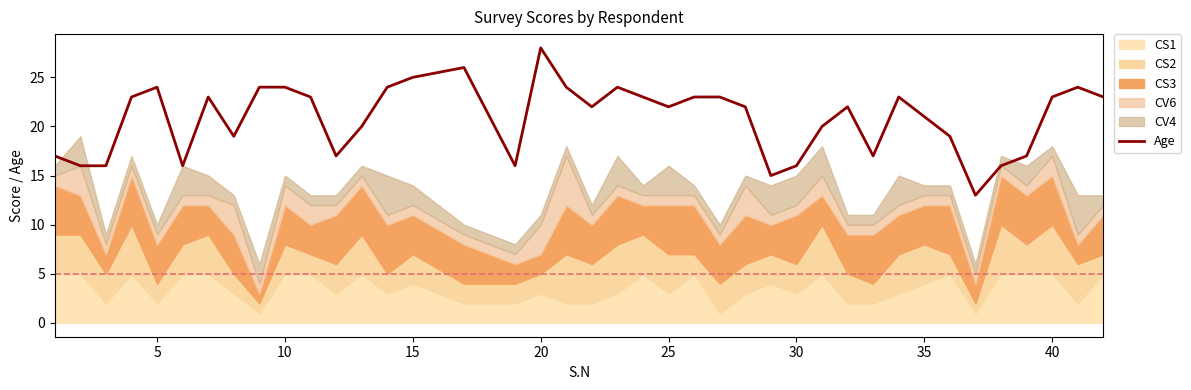

What is the minimum value shown in the chart?

13